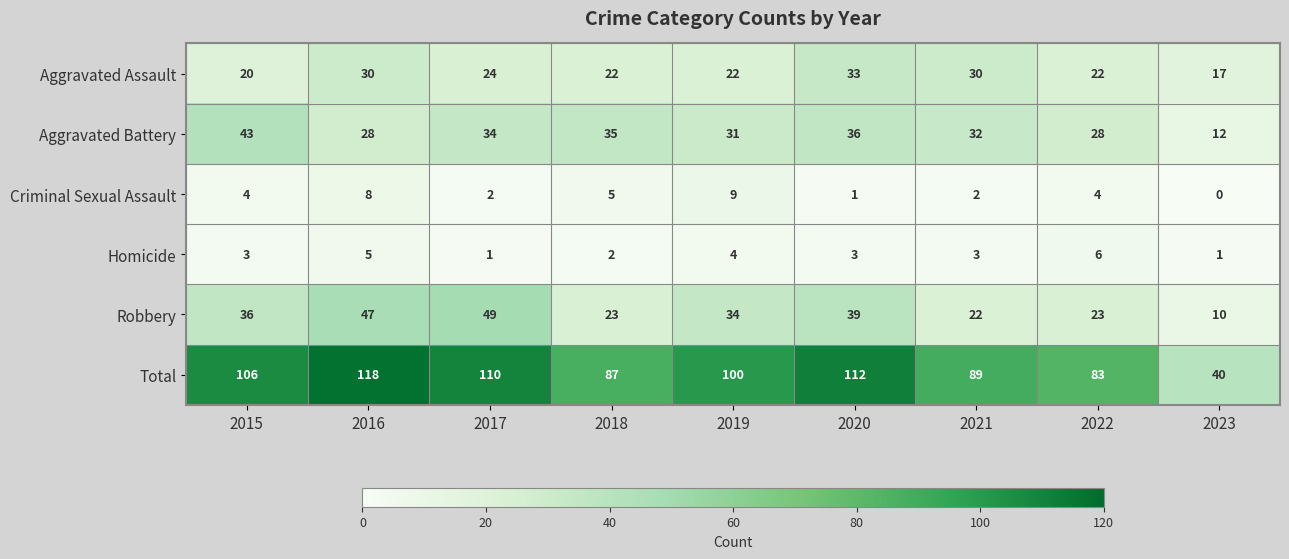

Is it true that Homicide equals 2 at 2021?

False